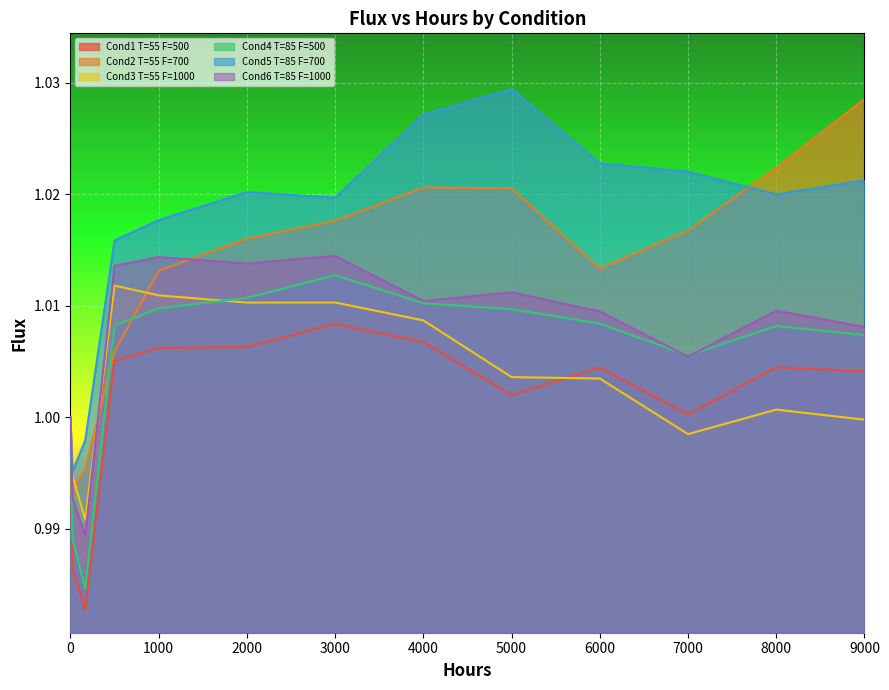

How many lines are shown in the chart?

6